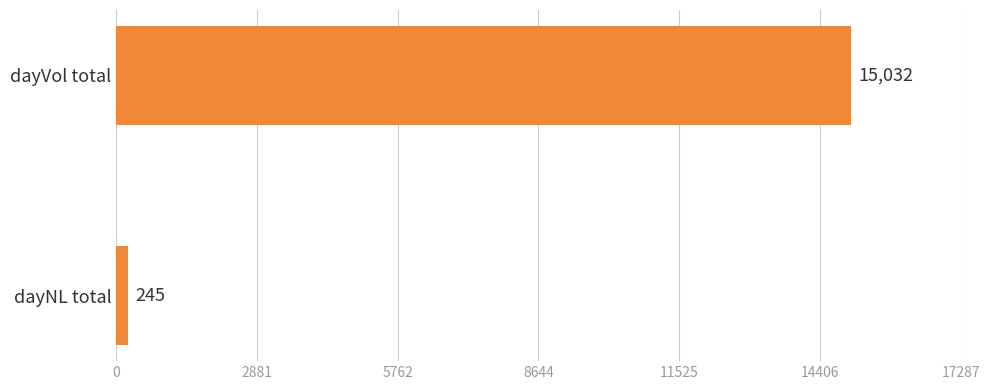

How many bars are there in total?

2